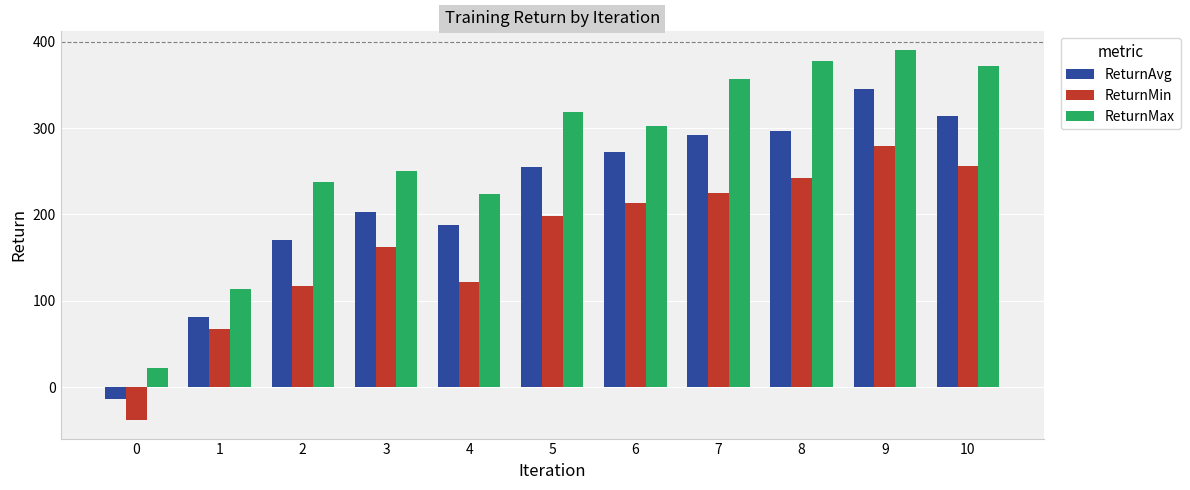

What is the sum of the ReturnAvg values at 8 and 1?

377.1